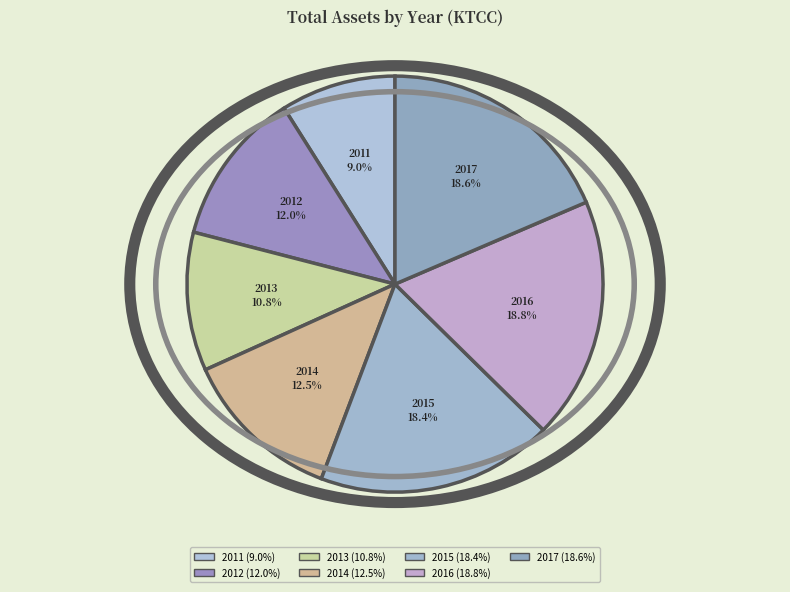

To the nearest percent, what portion does 2015 represent?

18%